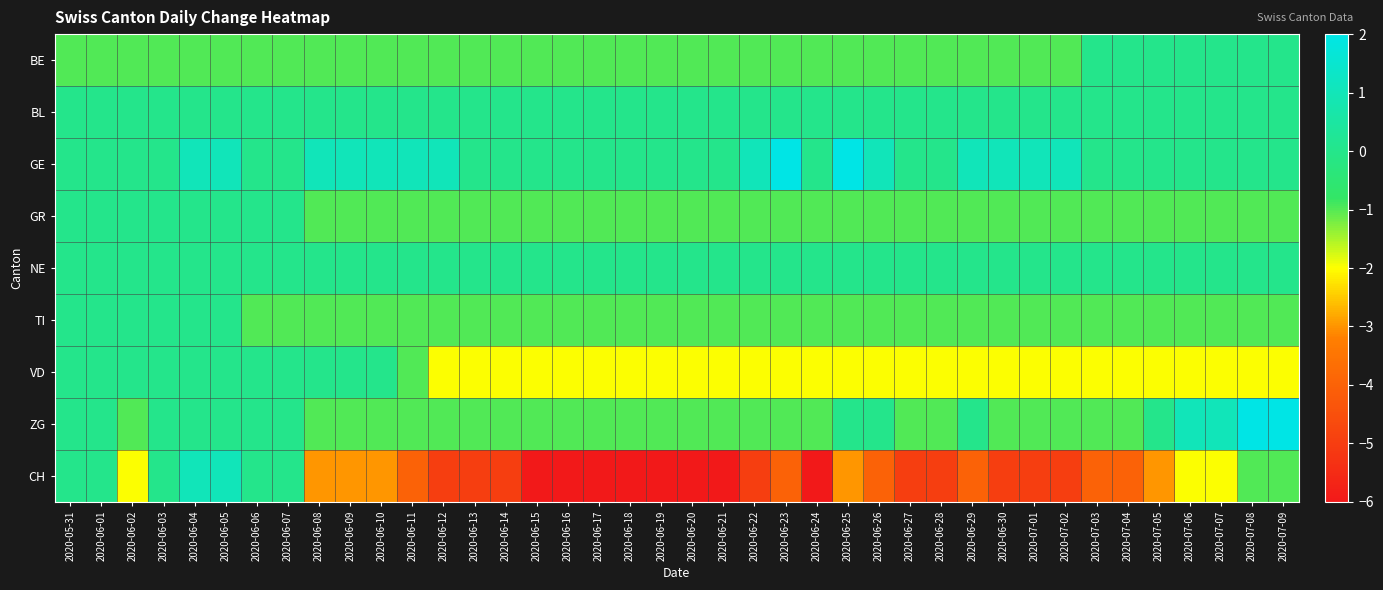

How many categories are shown in the chart?

40